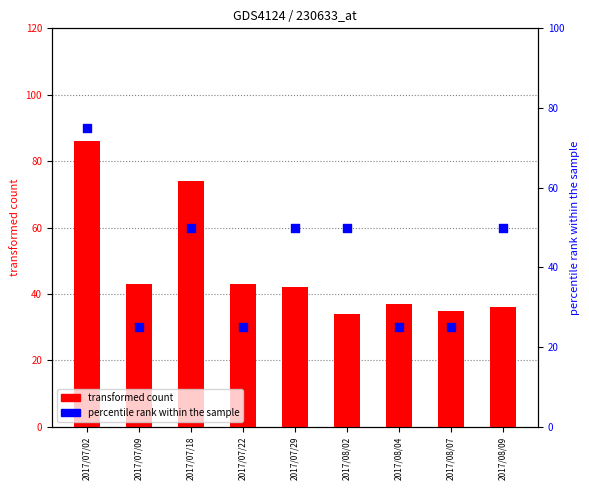

Which series has the largest total across all categories?

transformed count